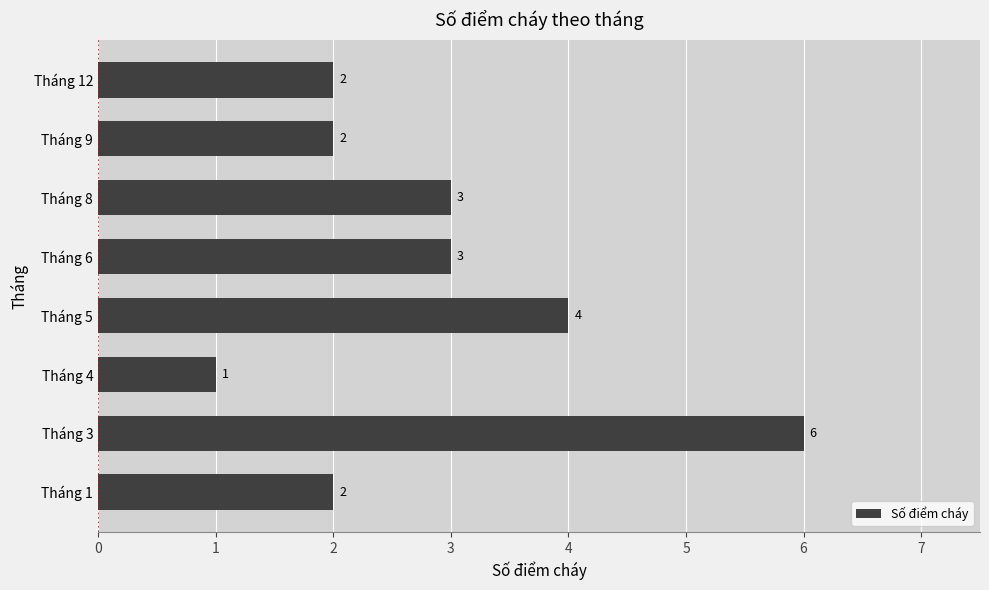

Reading bottom to top, list all the values displayed in this chart.

2	6	1	4	3	3	2	2